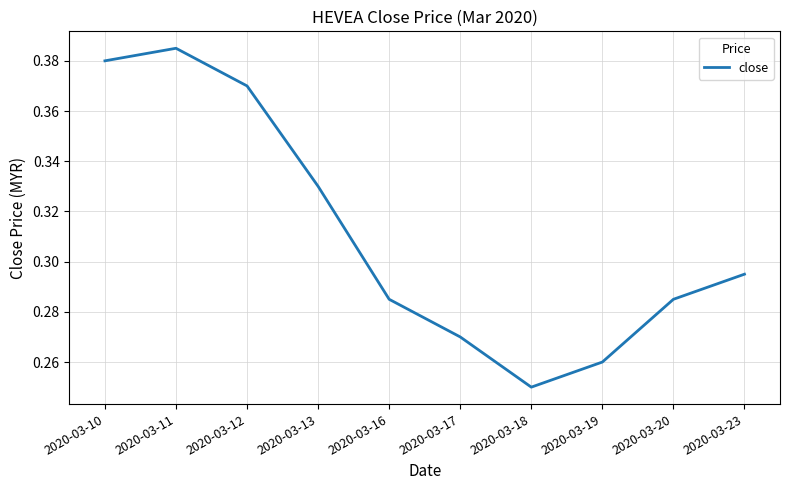

Is it true that the value at 2020-03-17 is 0.4?

False